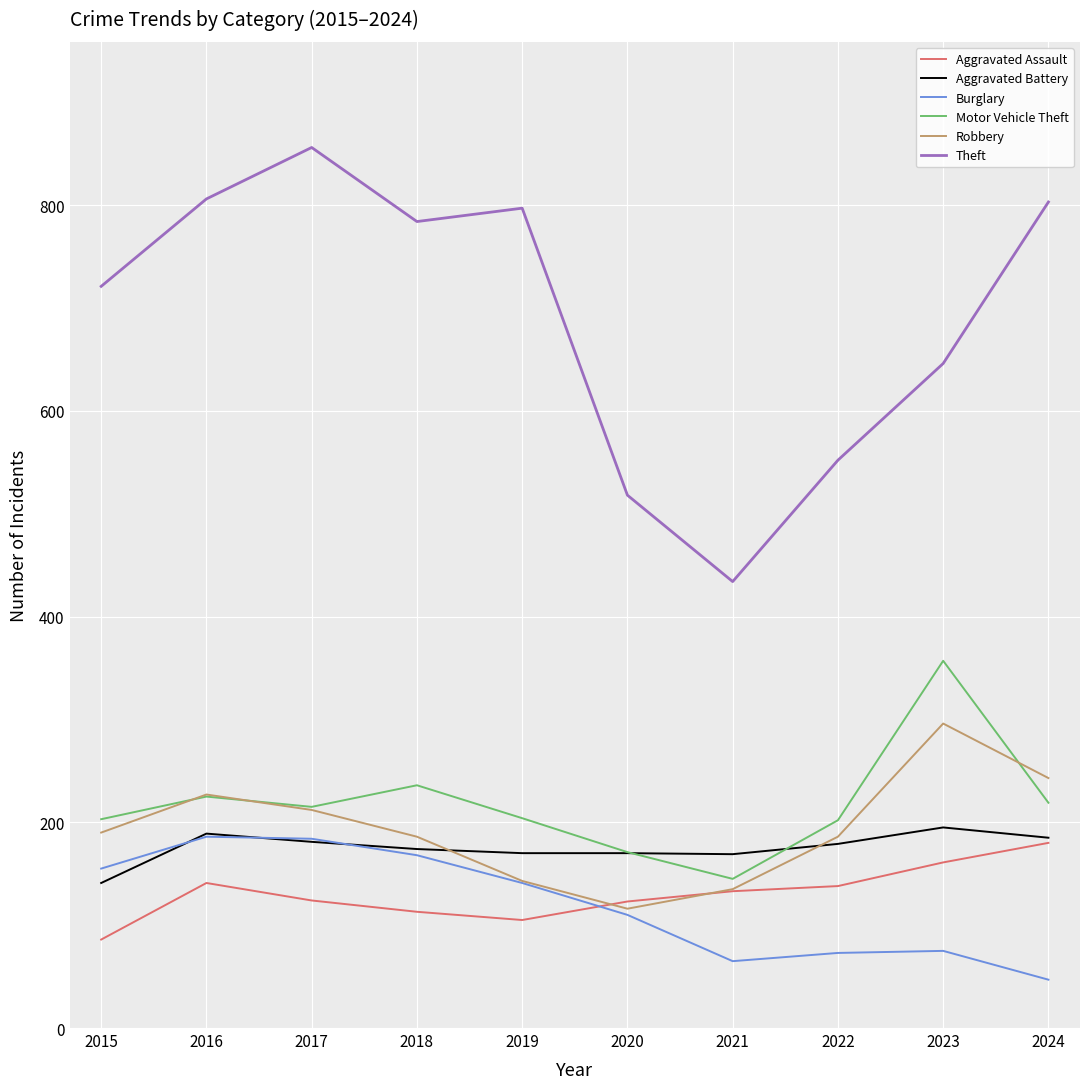

How many lines are shown in the chart?

6